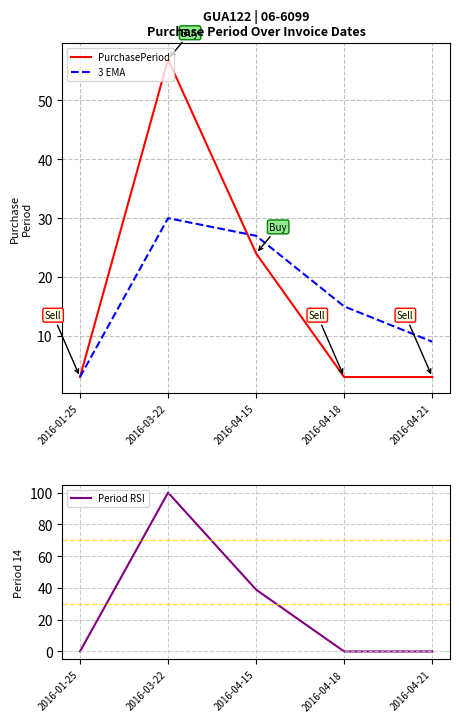

Where do PurchasePeriod and Period RSI first cross each other?

2016-01-25 and 2016-03-22